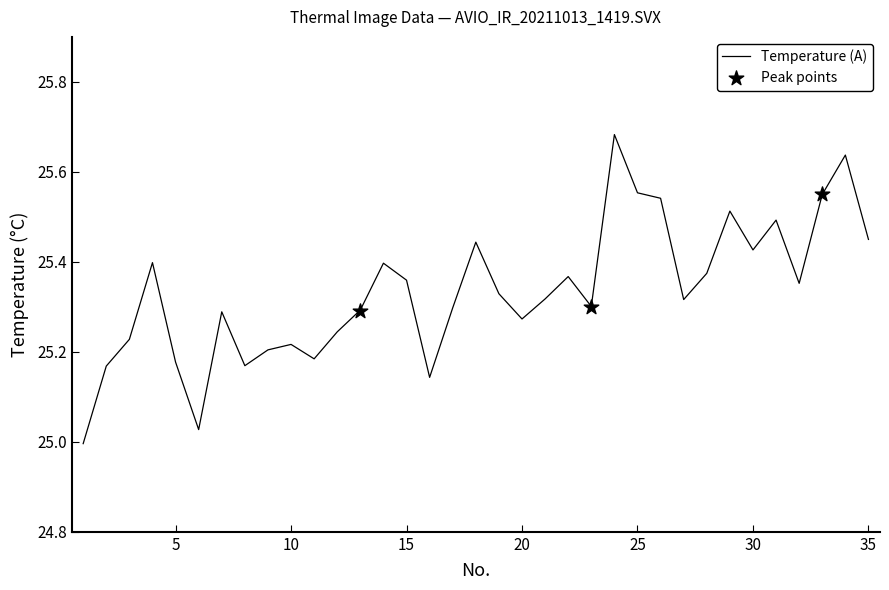

What is the change in value from 1 to 33?

+0.6